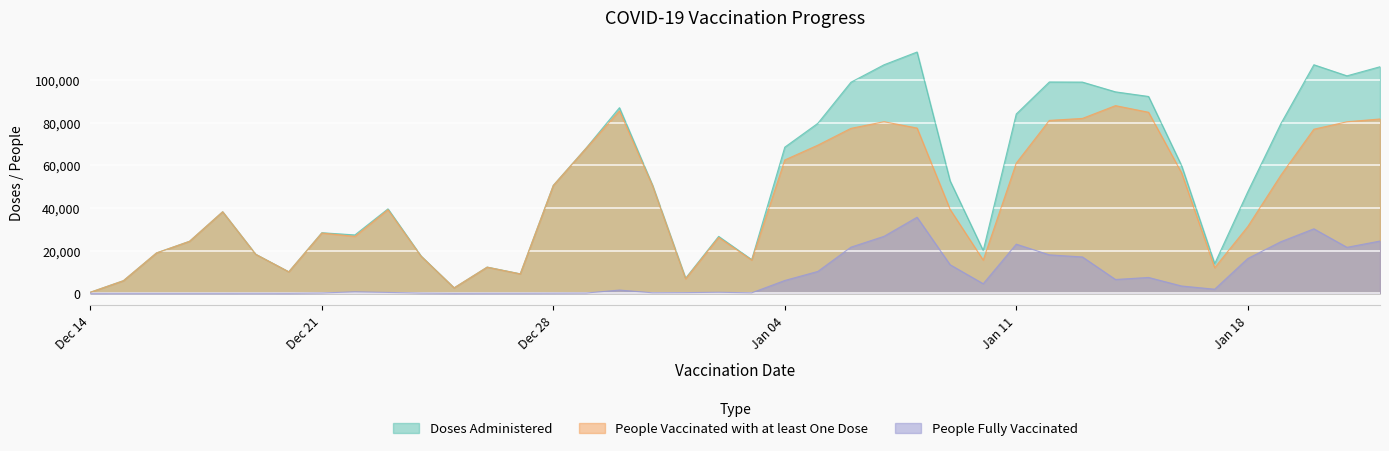

How many distinct data groups are displayed?

3